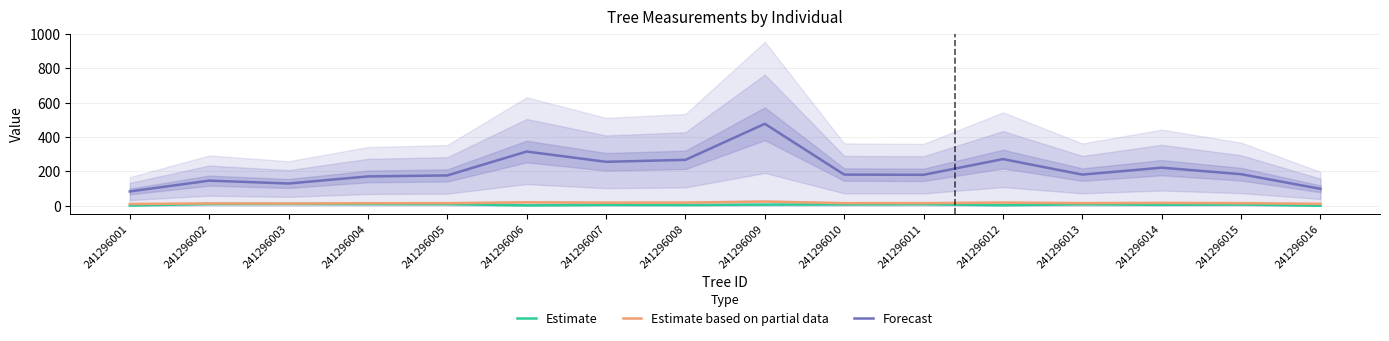

Does the chart display data point markers on the line(s)?

No